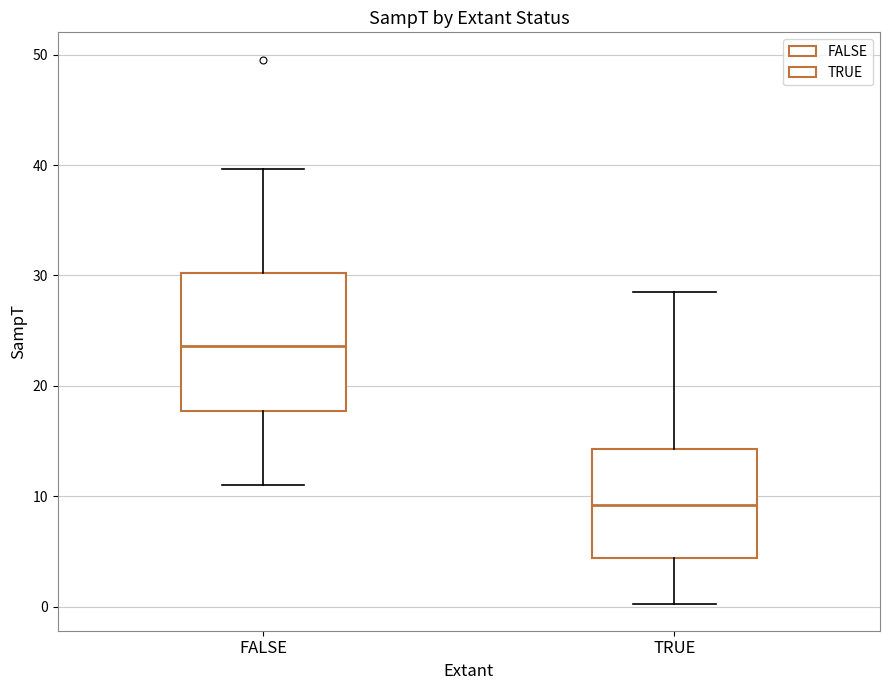

Reading left to right, transcribe this box plot: for each box, give where its median line is, the range the box spans, and where its two whiskers end, as read against the y-axis. The values are not printed on the chart, so give them approximately, as read against the axis.

FALSE: median 24, box 18 to 30, whiskers 11 to 40
TRUE: median 9, box 4 to 14, whiskers 0 to 29